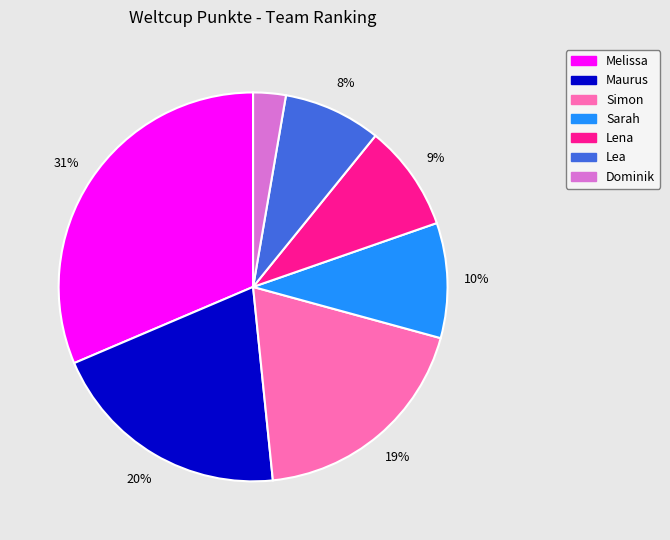

What percentage is the Melissa slice, to the nearest percent?

31%